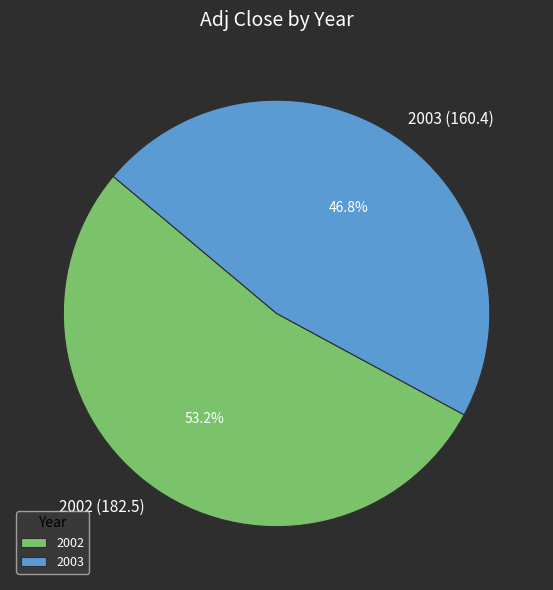

What percentage do 2003 and 2002 together represent?

100.0%